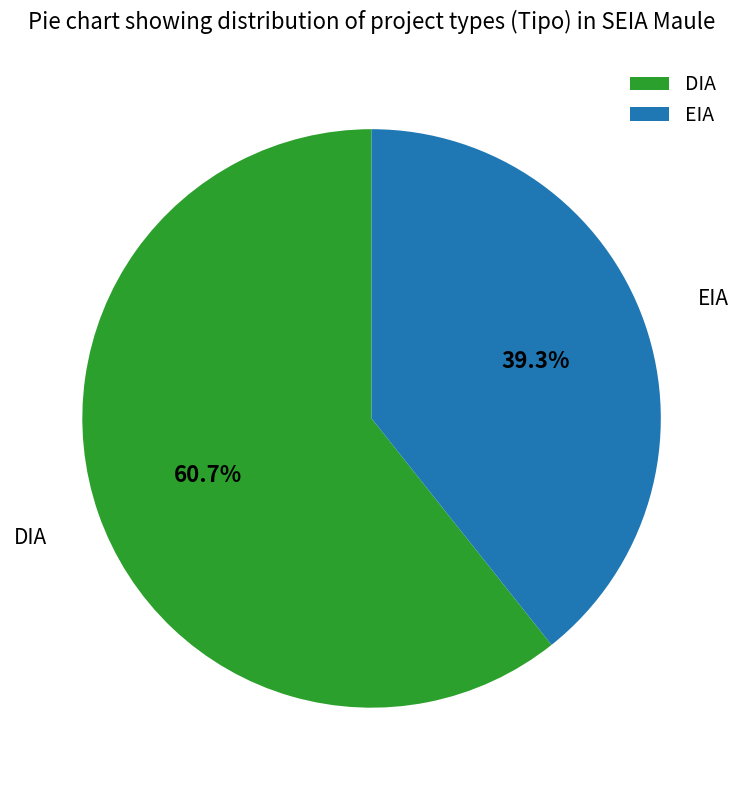

To the nearest percent, what is the difference between the EIA and DIA slice percentages?

21%